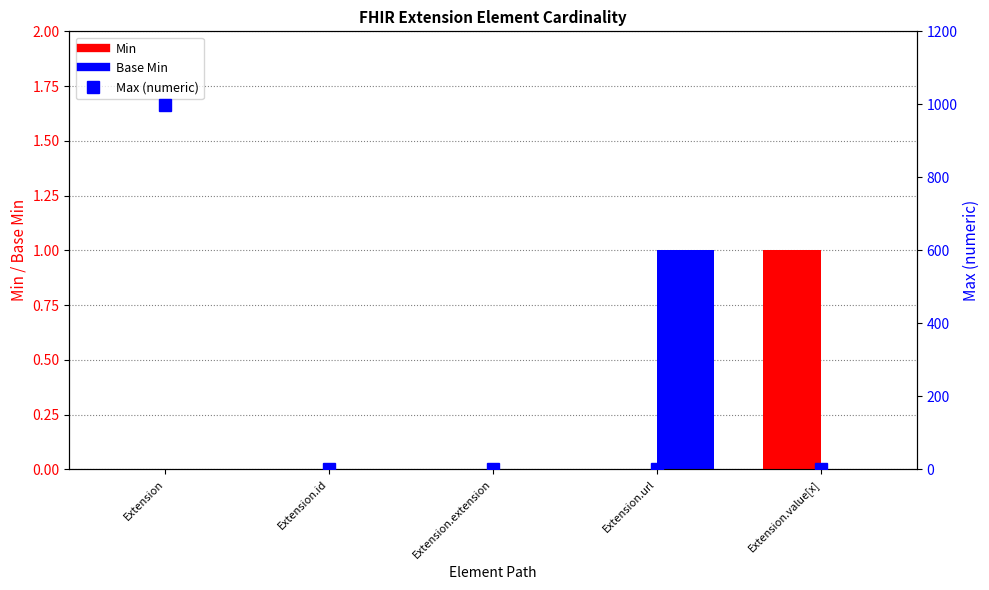

Reading left to right, extract all data points from this chart.

Min: Extension=0	Extension.id=0	Extension.extension=0	Extension.url=0	Extension.value[x]=1
Base Min: Extension=0	Extension.id=0	Extension.extension=0	Extension.url=1	Extension.value[x]=0
Max (numeric): Extension=999	Extension.id=1	Extension.extension=0	Extension.url=1	Extension.value[x]=1